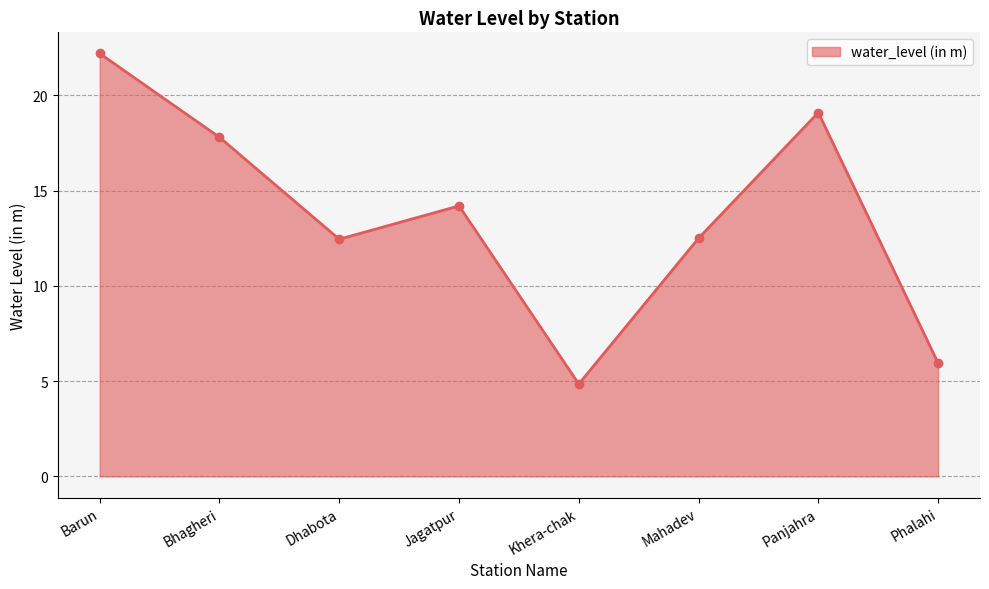

What value does the data have at Phalahi?

6.0